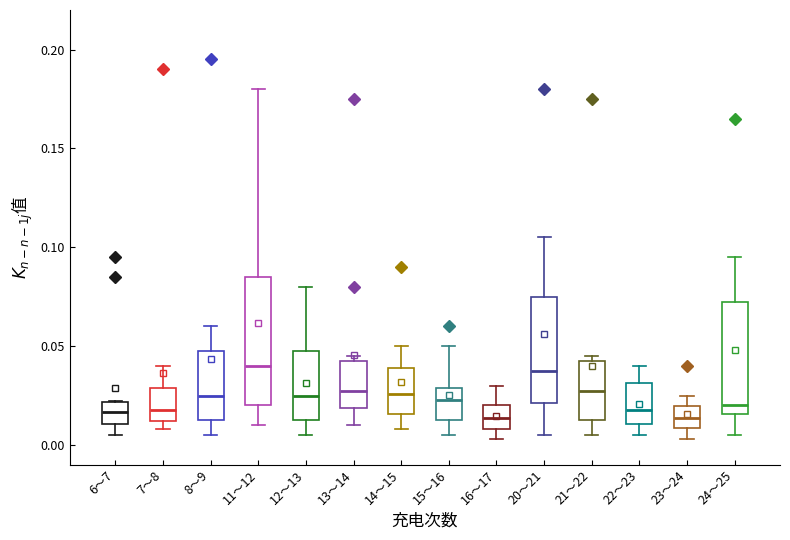

Comparing the boxes themselves (not the whiskers), which one is the tallest?

11～12